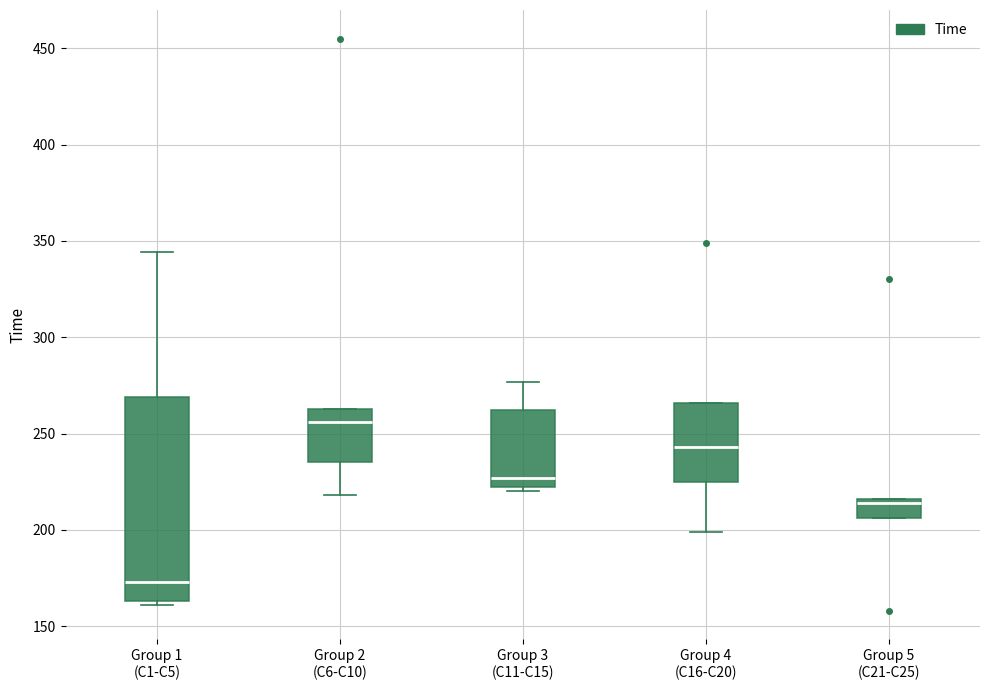

Which box's median line is the highest?

Group 2 (C6-C10)